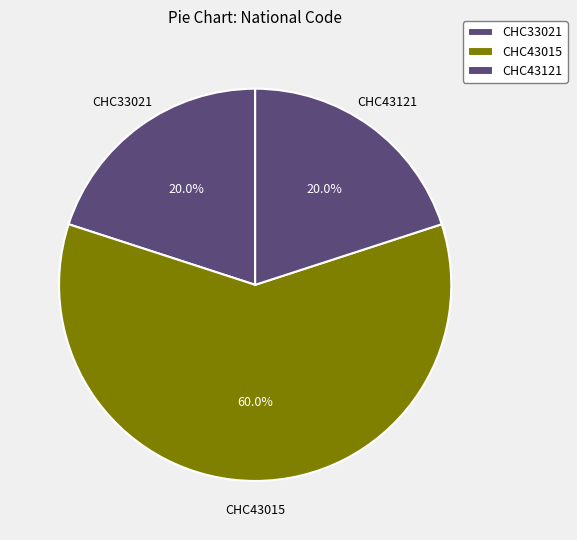

To the nearest percent, what portion does CHC43121 represent?

20%